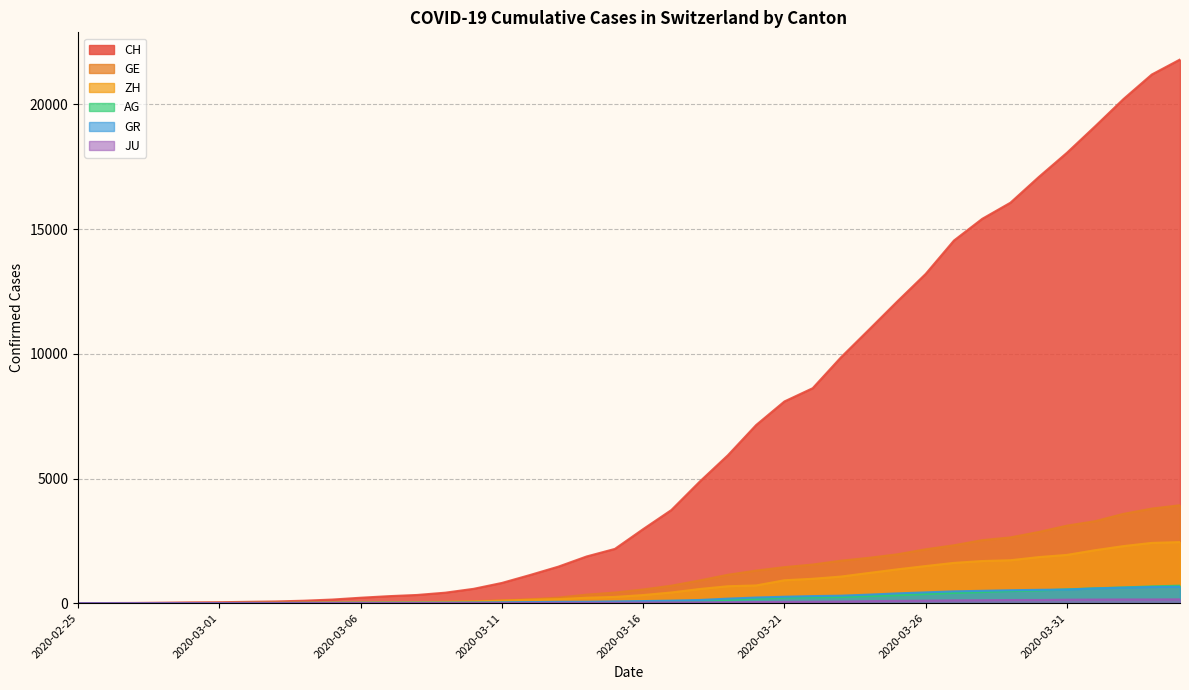

True or false: ZH has a value of 2417 at 2020-04-03.

True